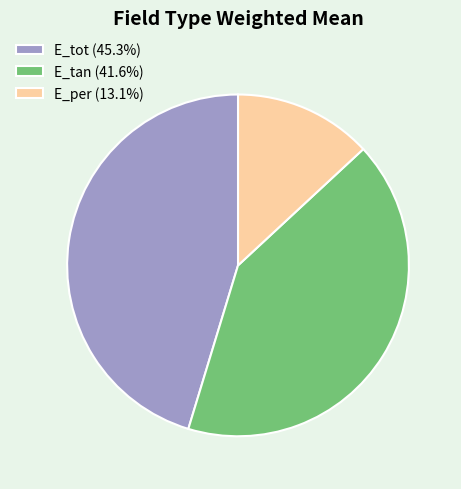

True or false: E_tot accounts for 45% of the total.

True